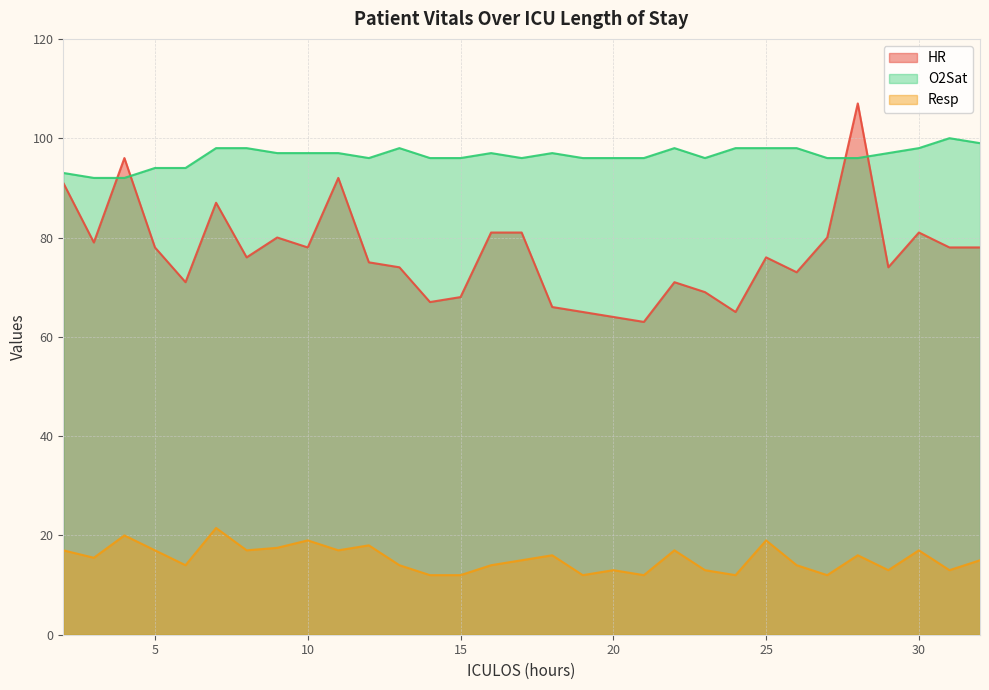

At which category is the sum across all series the highest?

28